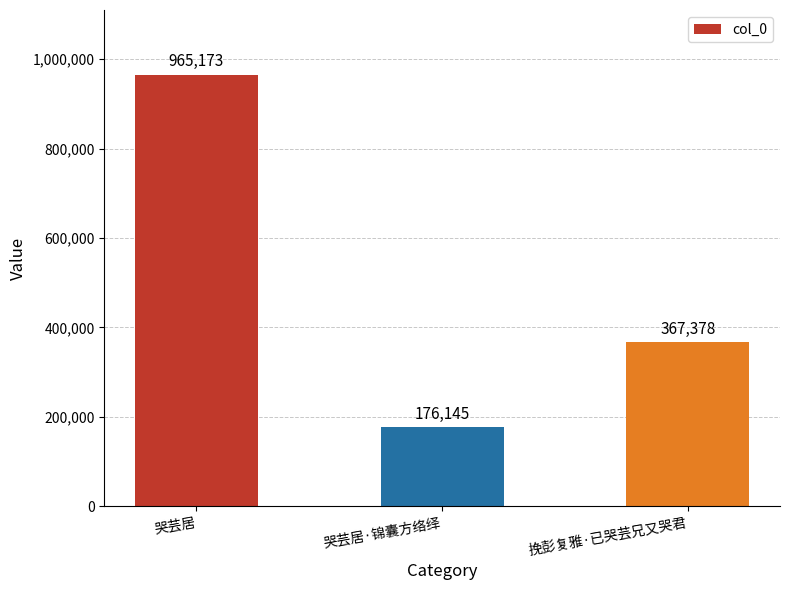

What is the sum of all values?

1508696